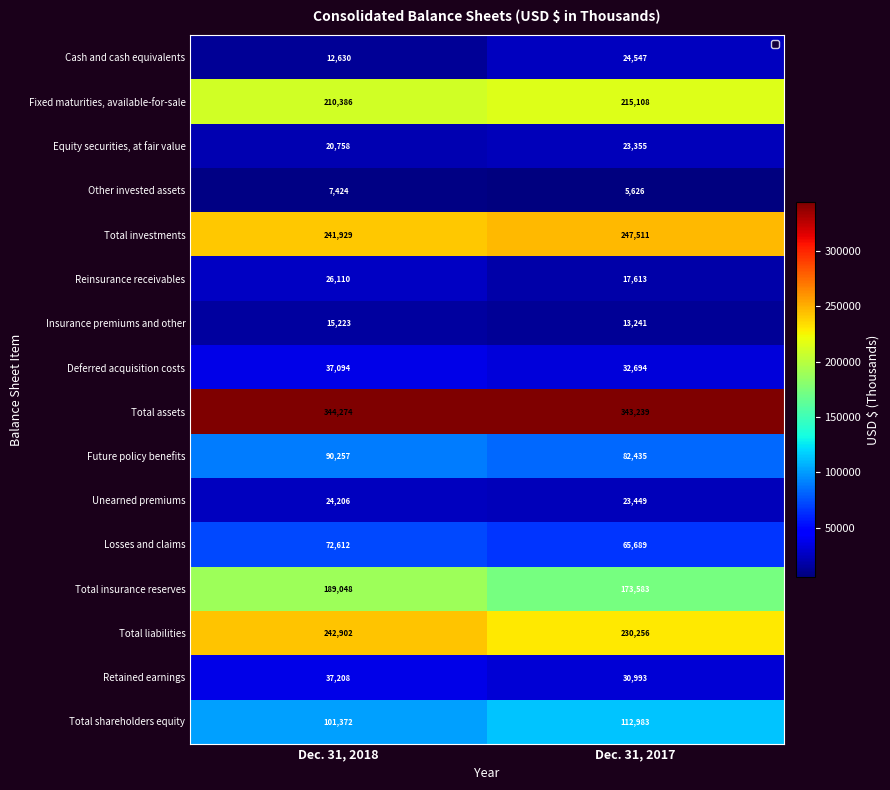

Which category has the highest value across all series?

Dec. 31, 2018